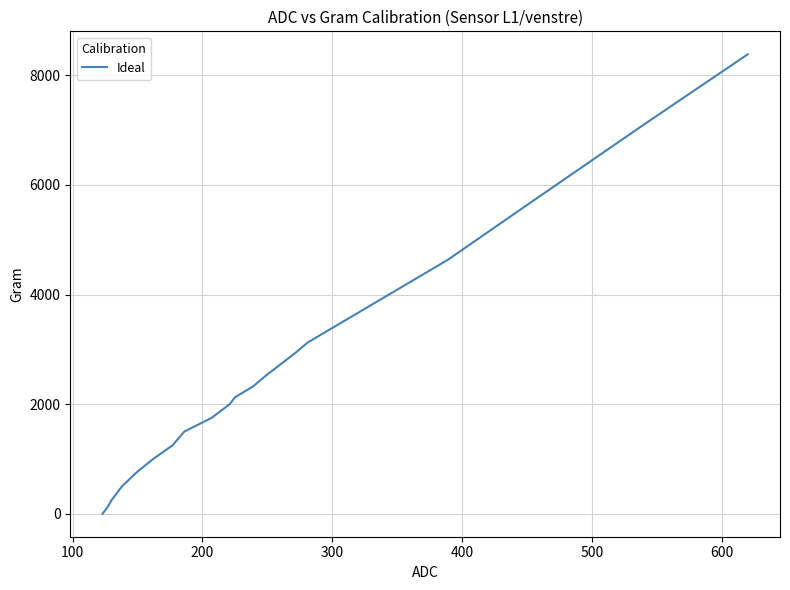

What is the sum of all values?

50665